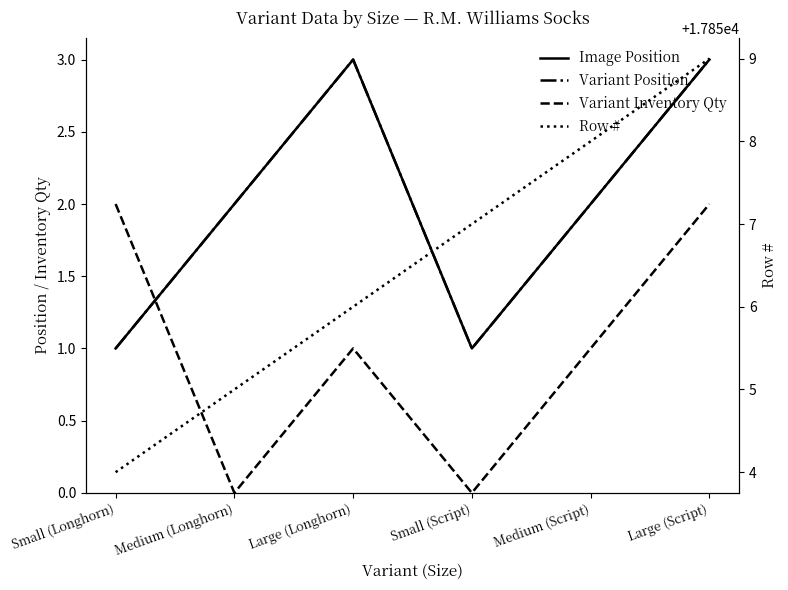

Which series has the largest total across all categories?

Row #